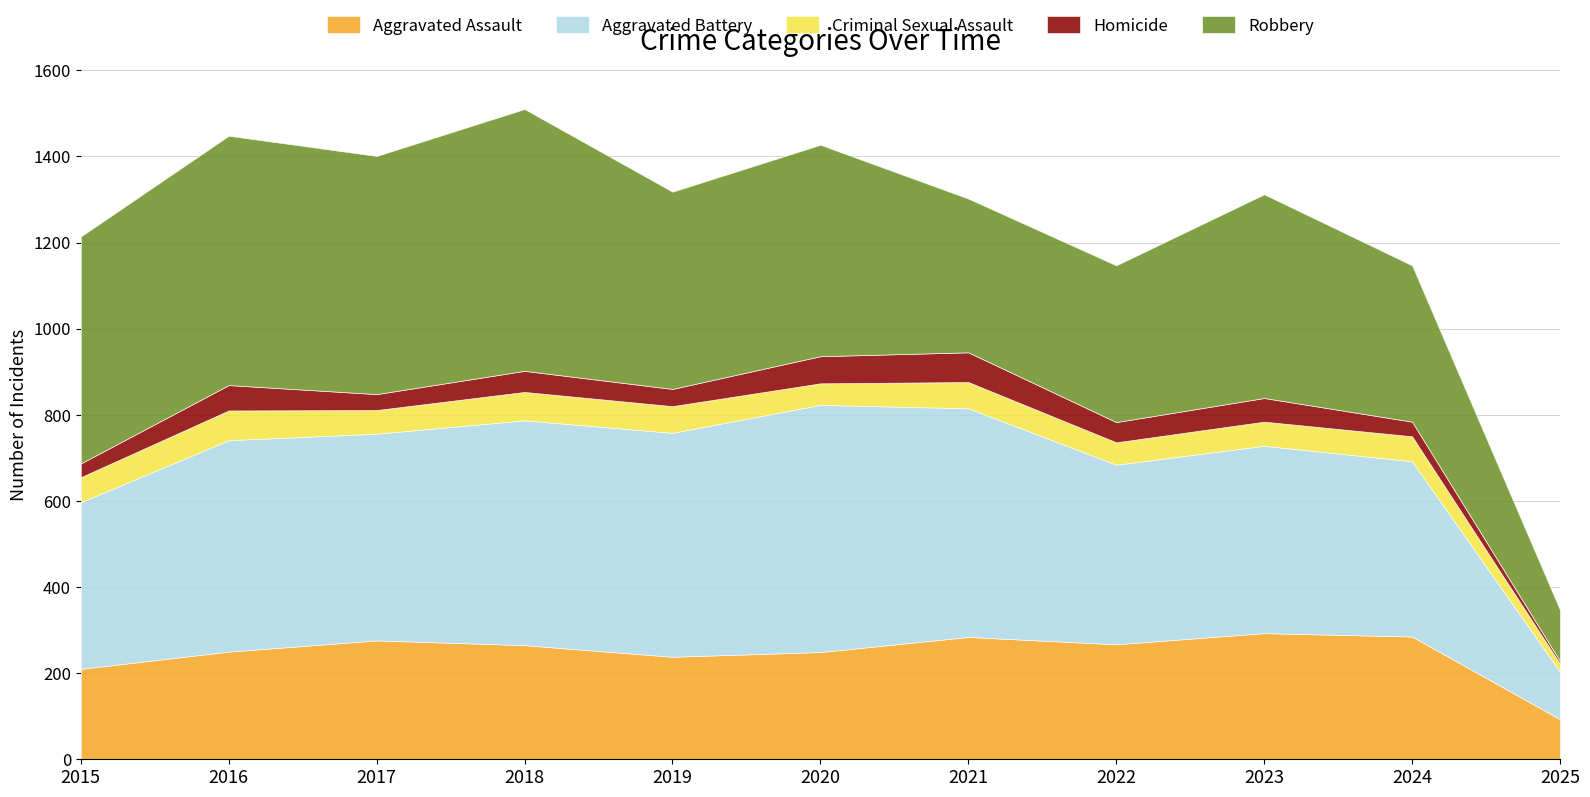

The Aggravated Battery series shows 263 at 2020. True or false?

False